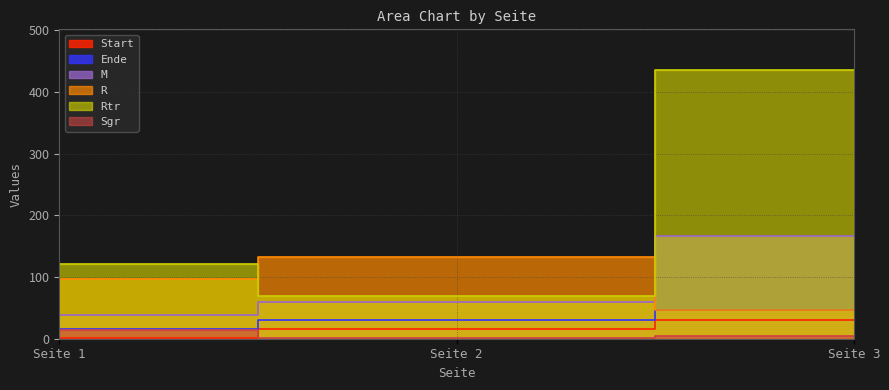

Reading left to right, extract all data points from this chart.

Start: 1=1	2=16	3=31
Ende: 1=16	2=31	3=46
M: 1=39	2=59	3=167
R: 1=97	2=133	3=47
Rtr: 1=121	2=70	3=436
Sgr: 1=14	2=1	3=5